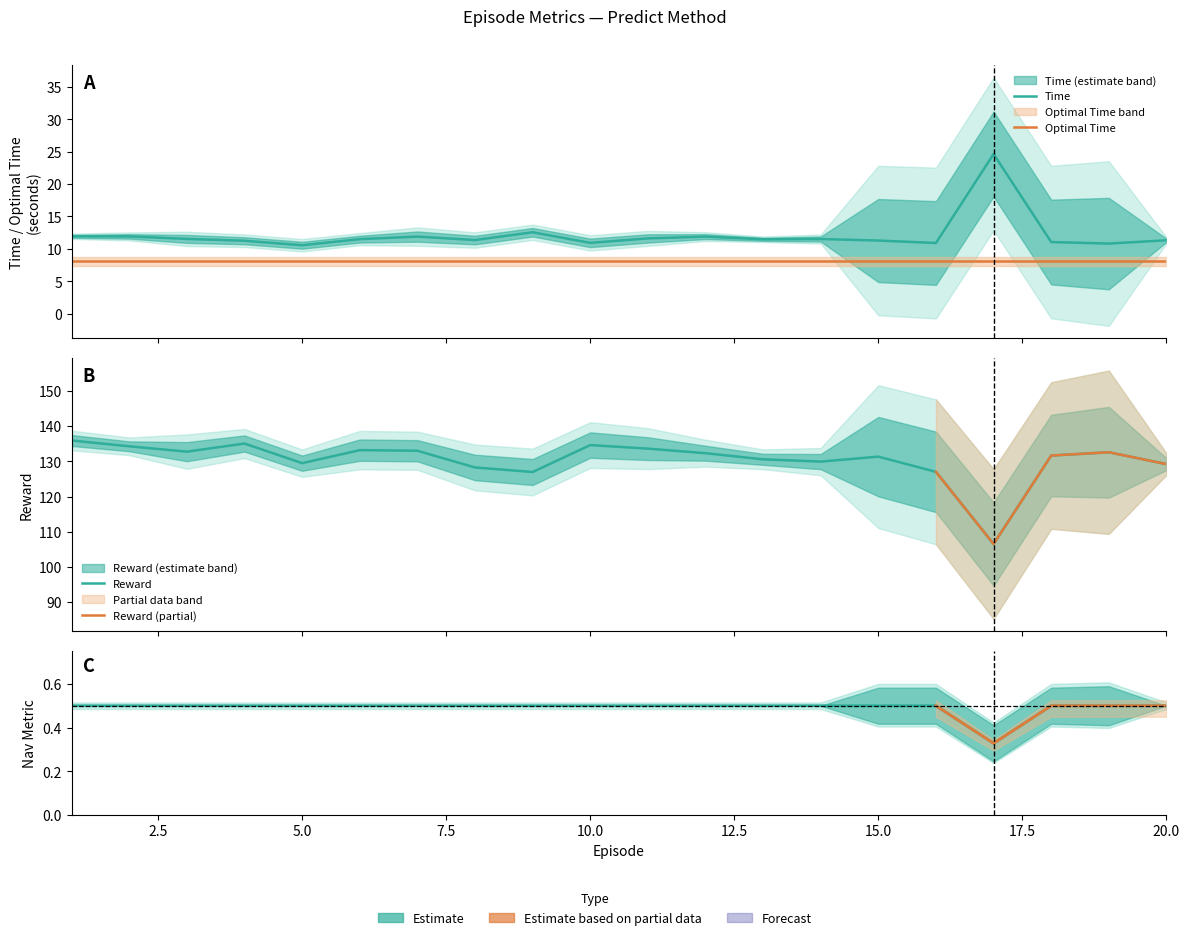

Reading right to left, what are all the values shown in this chart?

Time: 20=11.3	19=10.8	18=11.1	17=24.6	16=10.9	15=11.3	14=11.5	13=11.5	12=11.9	11=11.6	10=10.9	9=12.6	8=11.4	7=11.9	6=11.5	5=10.6	4=11.3	3=11.5	2=11.9	1=11.9
Reward: 20=129.2	19=132.6	18=131.7	17=106.5	16=127.0	15=131.4	14=130.0	13=130.6	12=132.3	11=133.6	10=134.6	9=127.0	8=128.3	7=133.0	6=133.2	5=129.5	4=135.1	3=132.8	2=134.3	1=135.9
nav_metric: 20=0.5	19=0.5	18=0.5	17=0.3	16=0.5	15=0.5	14=0.5	13=0.5	12=0.5	11=0.5	10=0.5	9=0.5	8=0.5	7=0.5	6=0.5	5=0.5	4=0.5	3=0.5	2=0.5	1=0.5